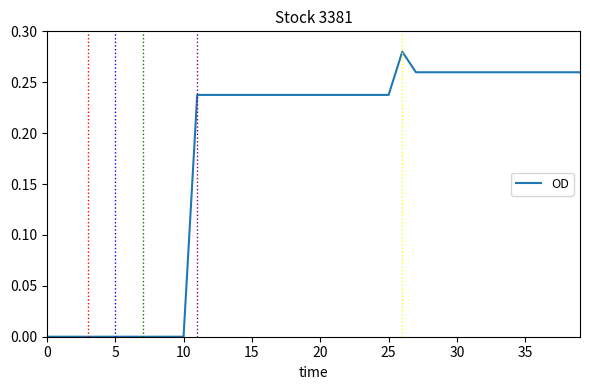

True or false: the data shows 0.3 at 20.

False